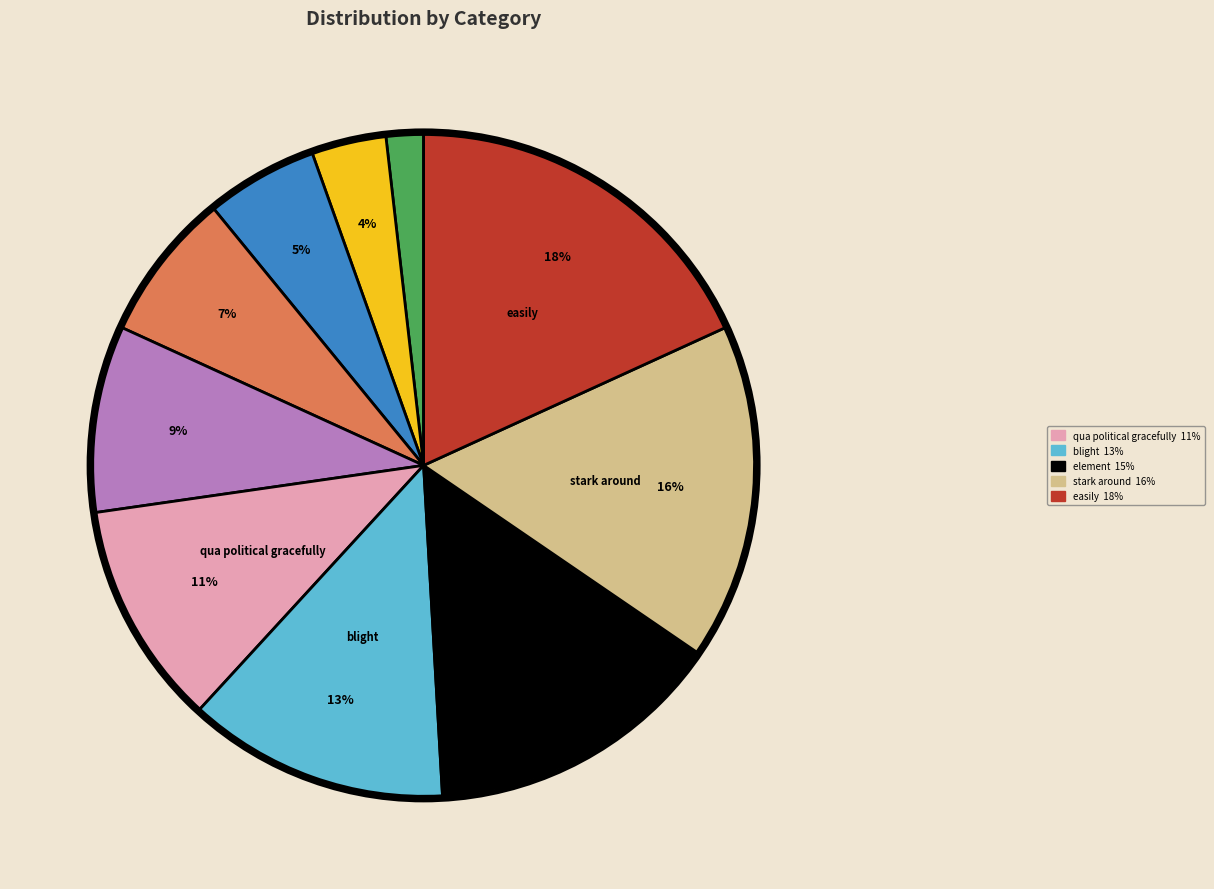

To the nearest percent, what is the difference between the largest and smallest slice percentages?

16%